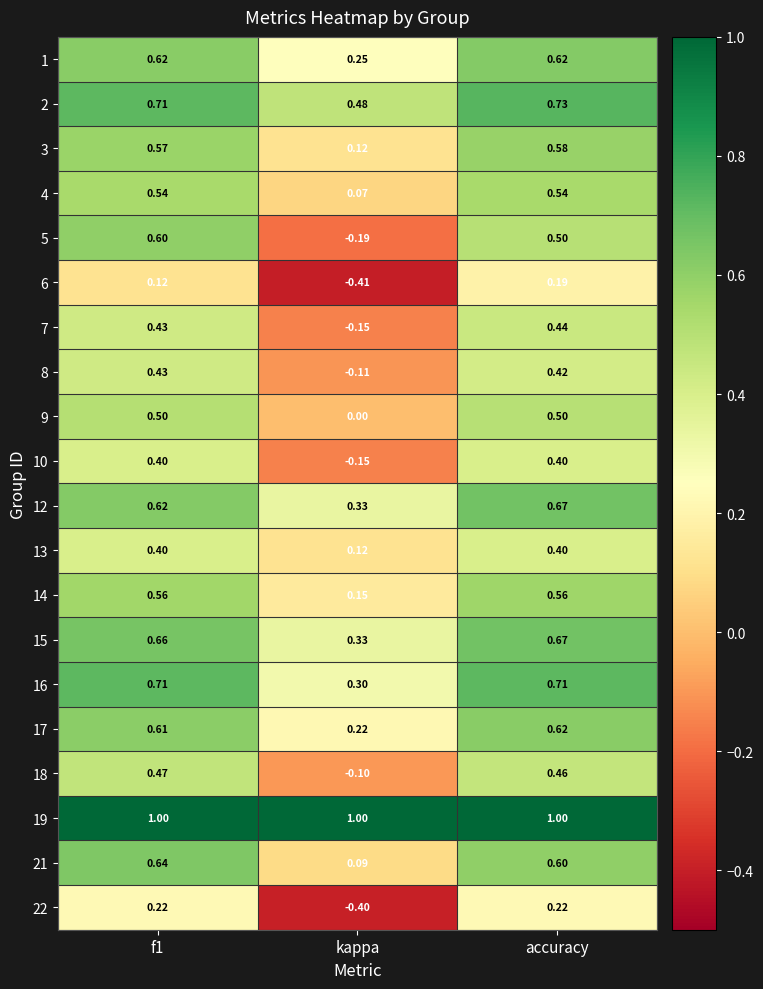

At which label is 5 closest to 0?

kappa